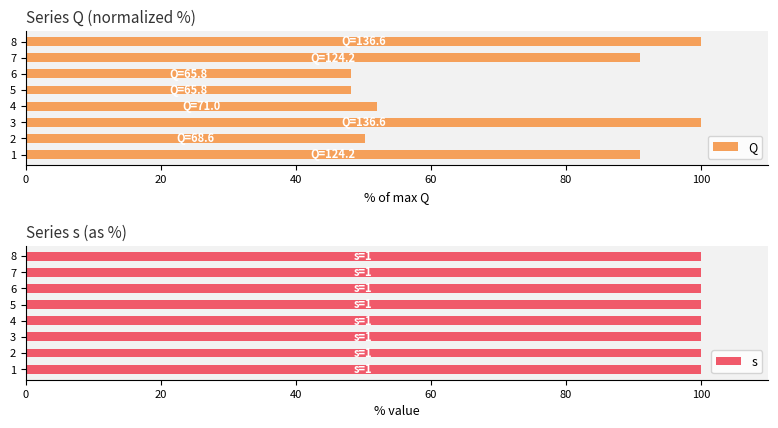

What is the difference between the Q values at 8 and 1?

9.1